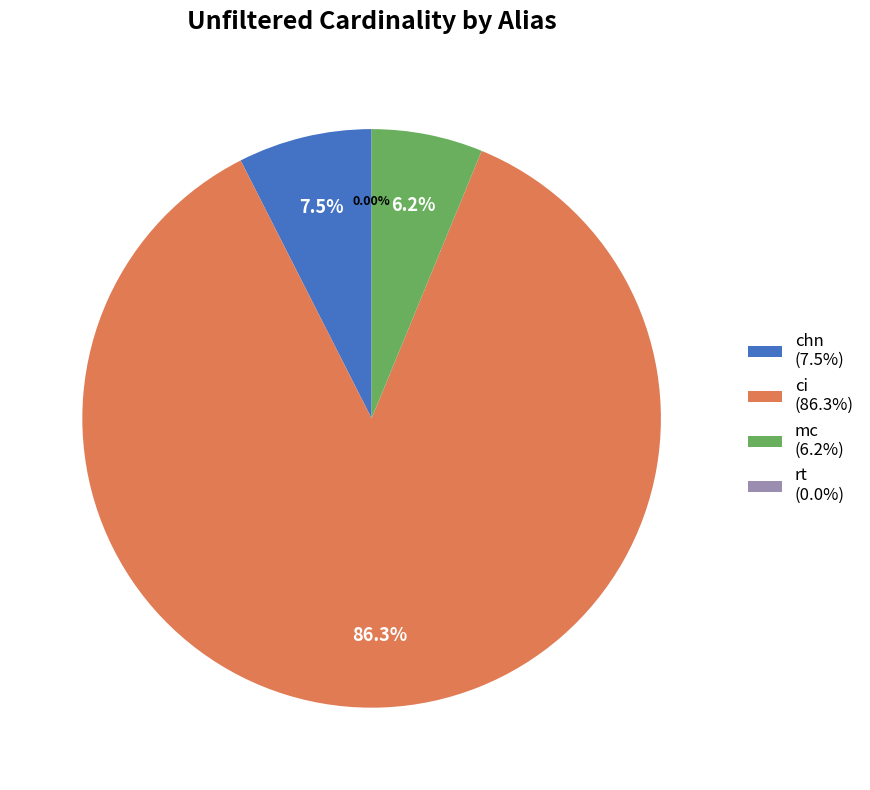

Is there any slice that represents more than half of the pie?

Yes